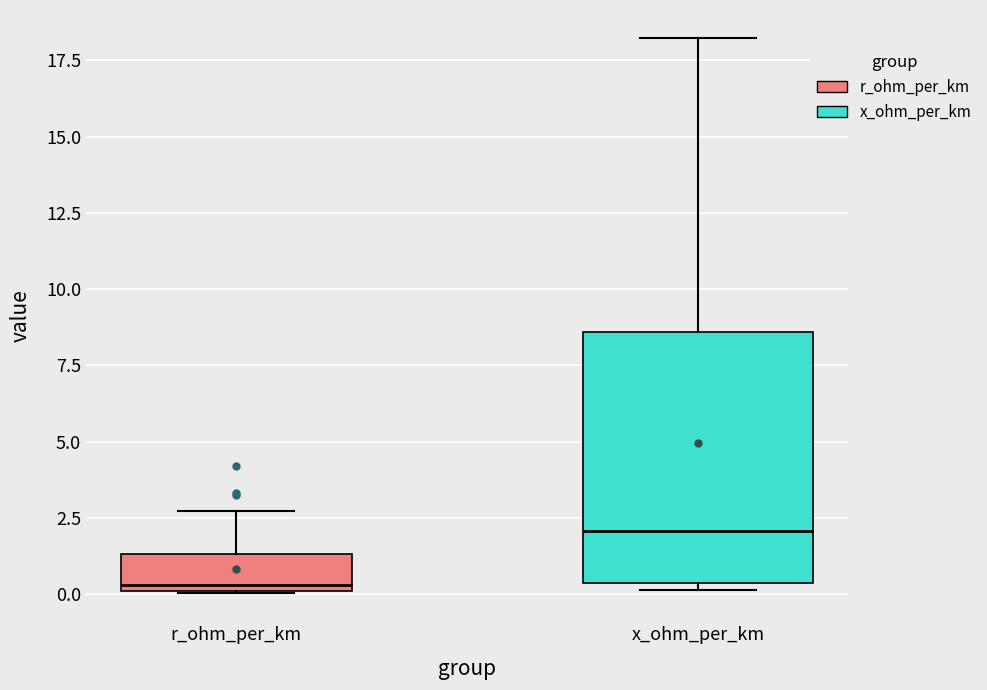

Where does the median line of the box for x_ohm_per_km sit on the y-axis? The values are not printed on the chart, so give them approximately, as read against the axis.

2.0